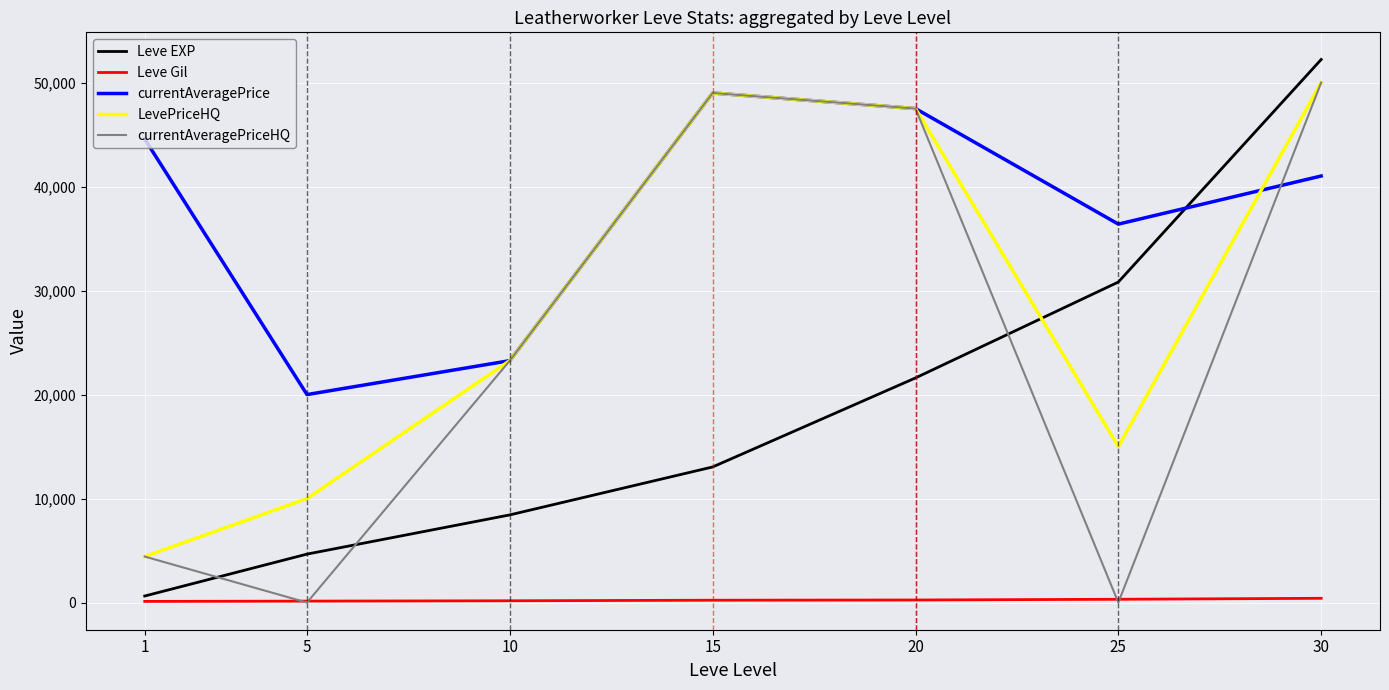

At which category is the sum across all series the highest?

30